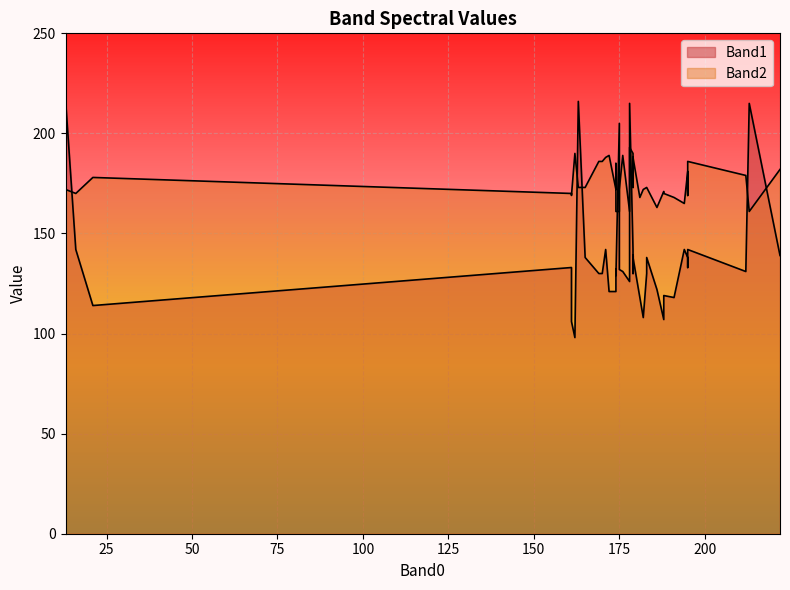

Rank the categories by Band2 value from lowest to highest.

174, 213, 175, 178, 186, 194, 181, 191, 195, 161, 188, 16, 161, 188, 174, 13, 182, 175, 165, 183, 163, 179, 183, 21, 212, 195, 179, 222, 174, 170, 169, 179, 195, 179, 171, 176, 172, 179, 162, 178